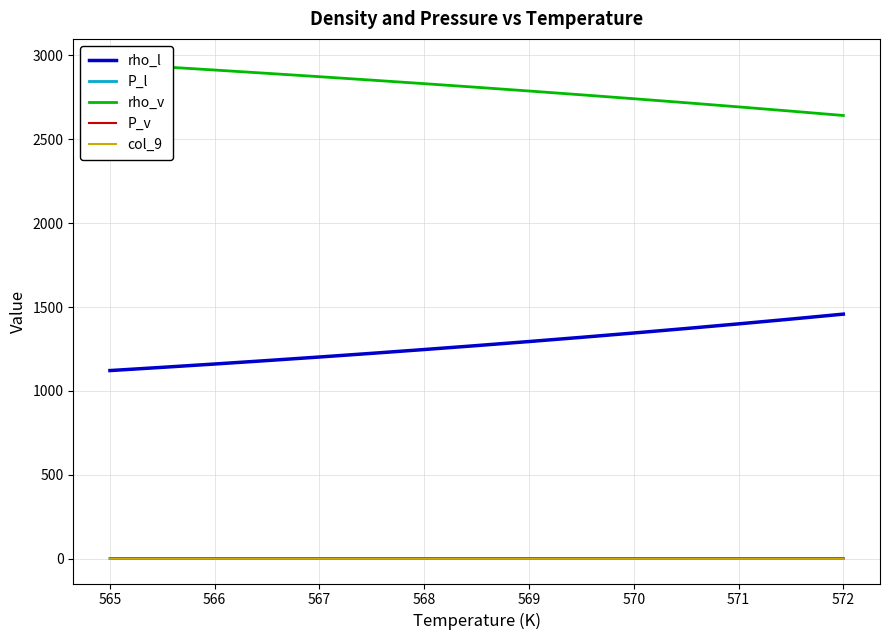

At how many categories does at least one series exceed 1293?

15